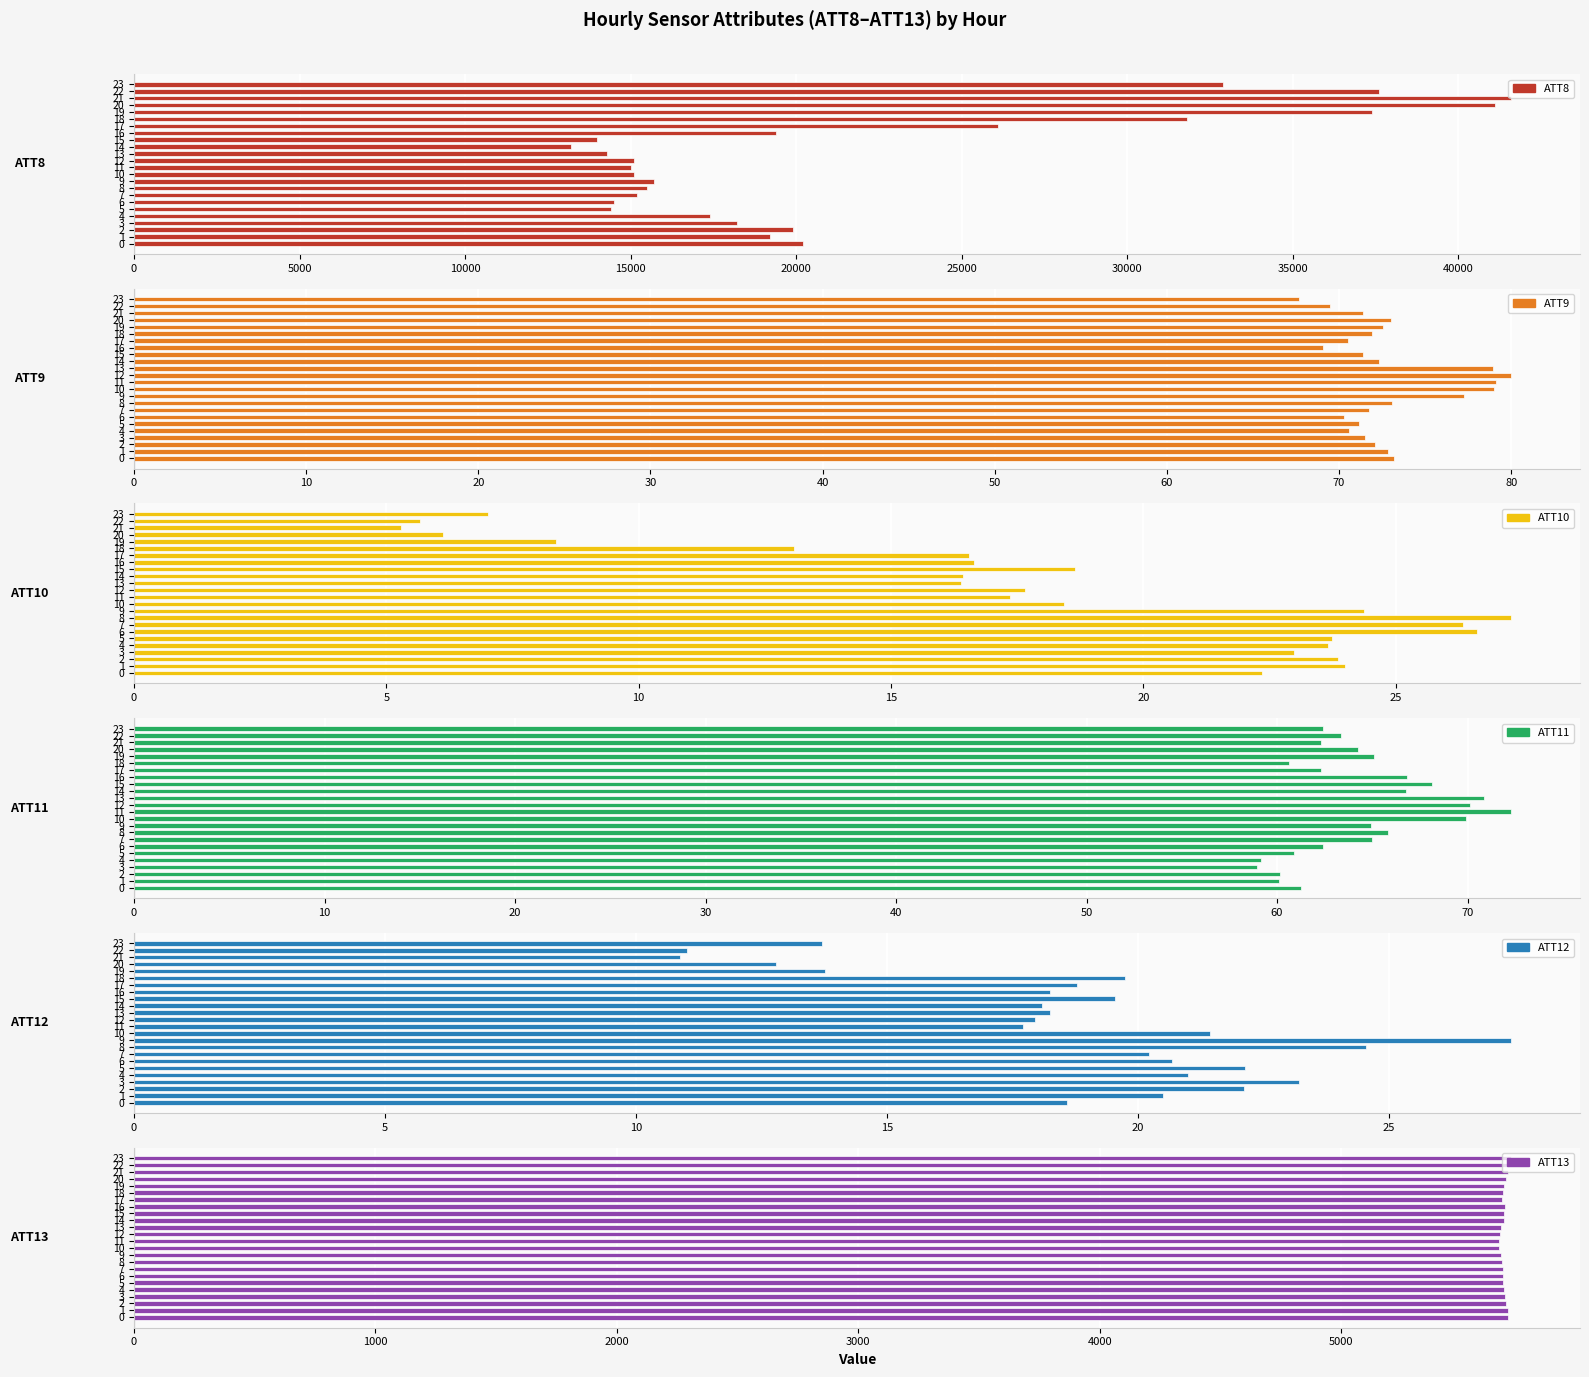

How many groups of bars are there?

24